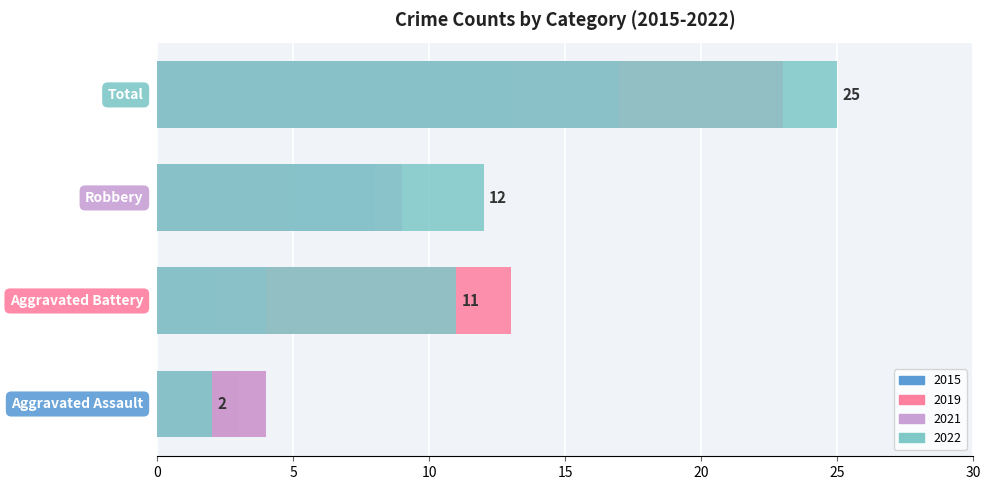

What is the difference between the maximum and minimum values in the 2022 series?

23